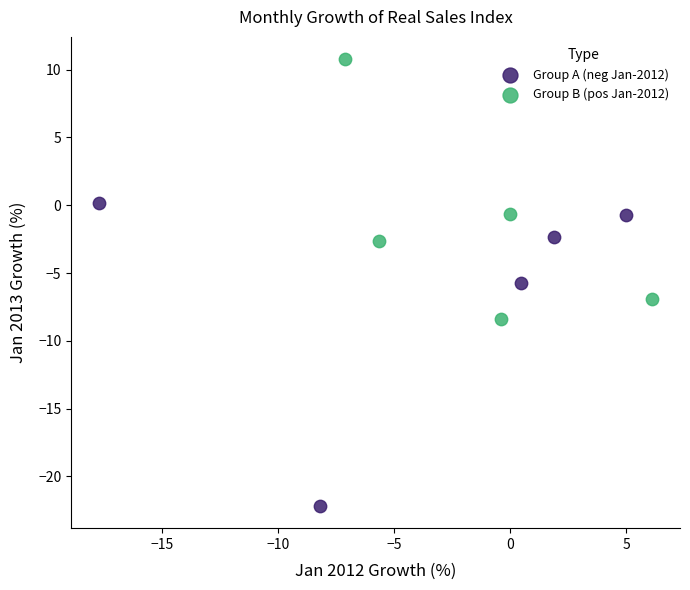

Which series has the widest spread of Y values?

Group A (neg Jan-2012)